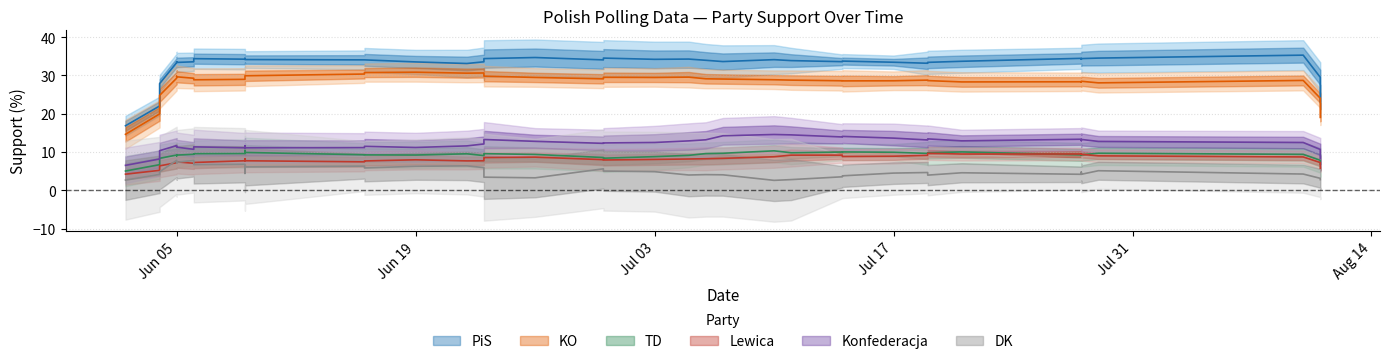

What is the difference between the maximum and minimum values in the Lewica series?

5.7